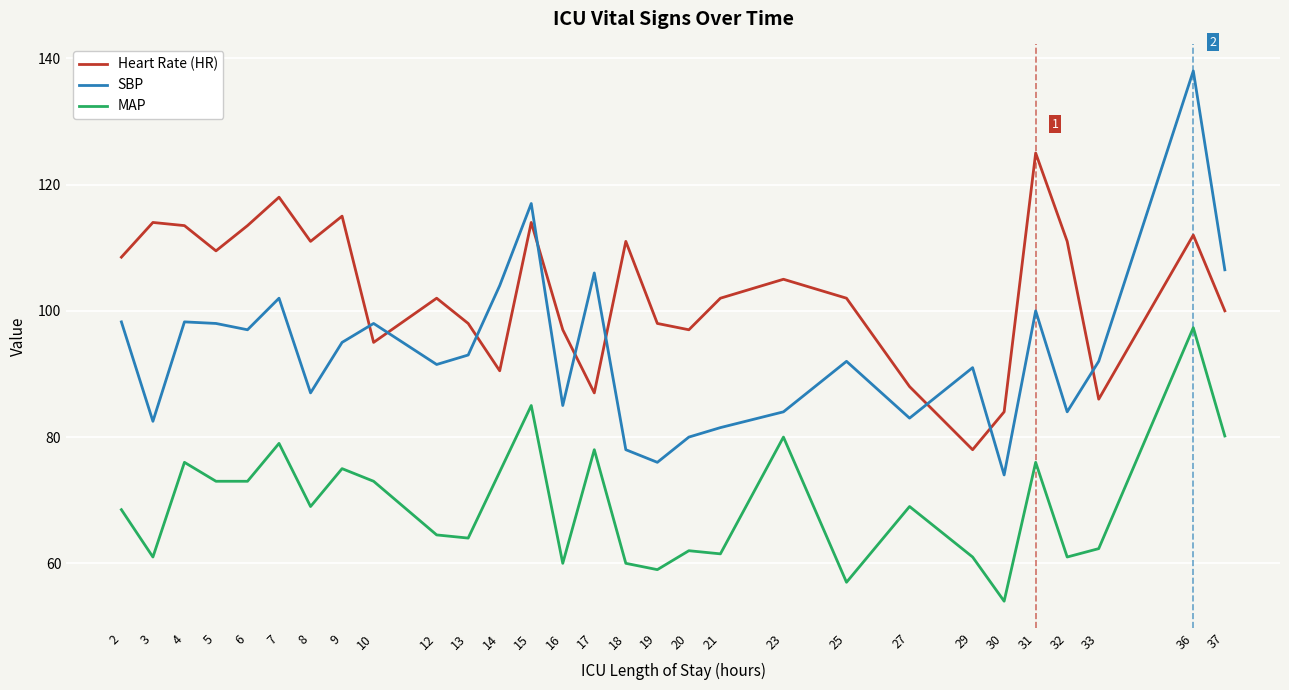

Does the chart display data point markers on the line(s)?

No